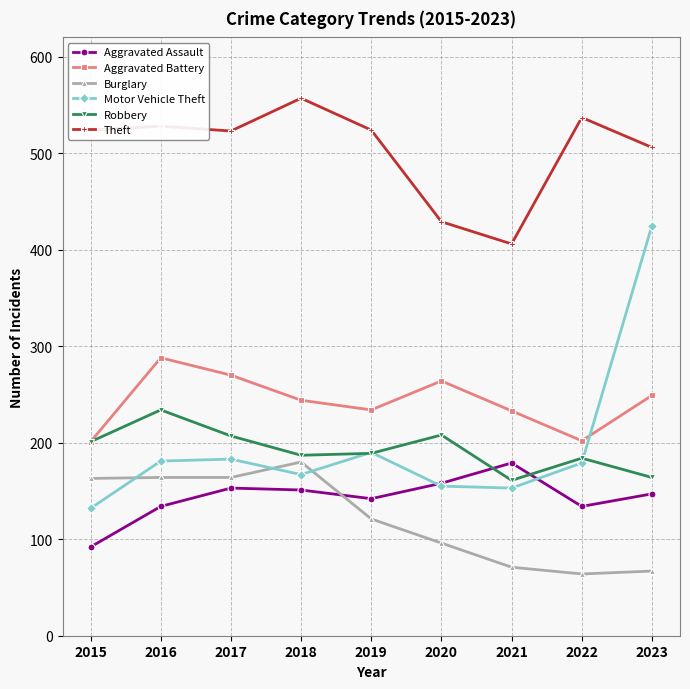

Which series has the largest total across all categories?

Theft